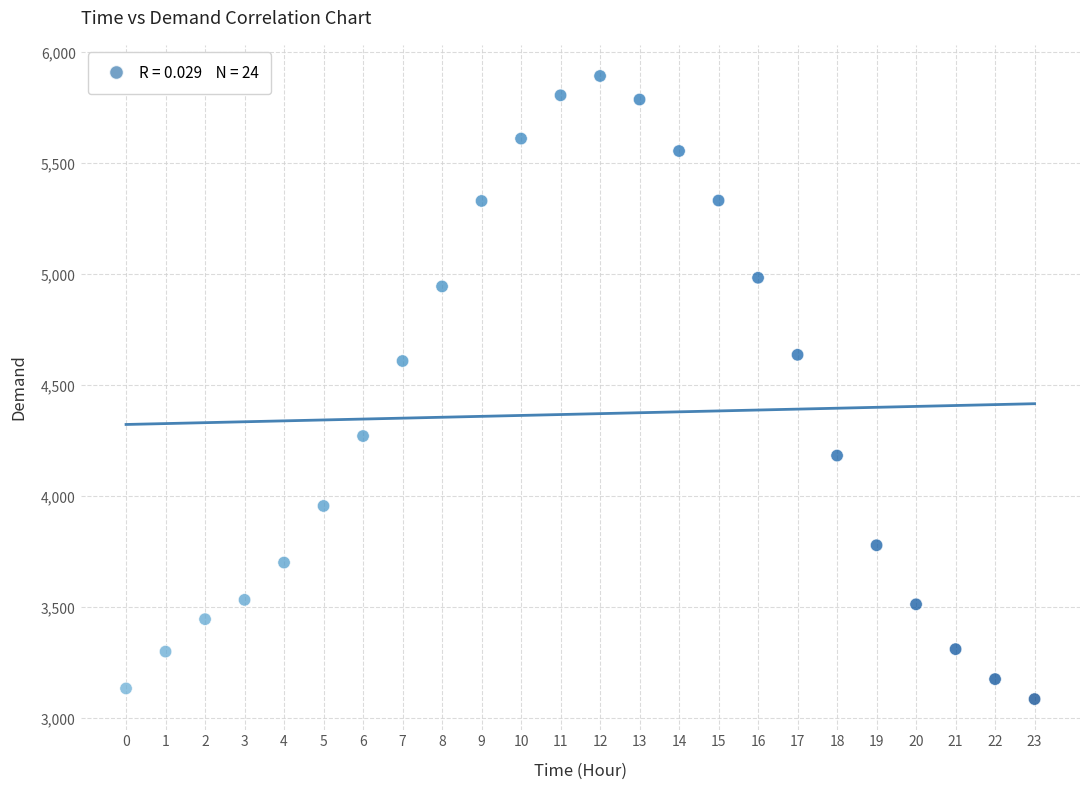

What is the range of Y values (max minus min)?

2807